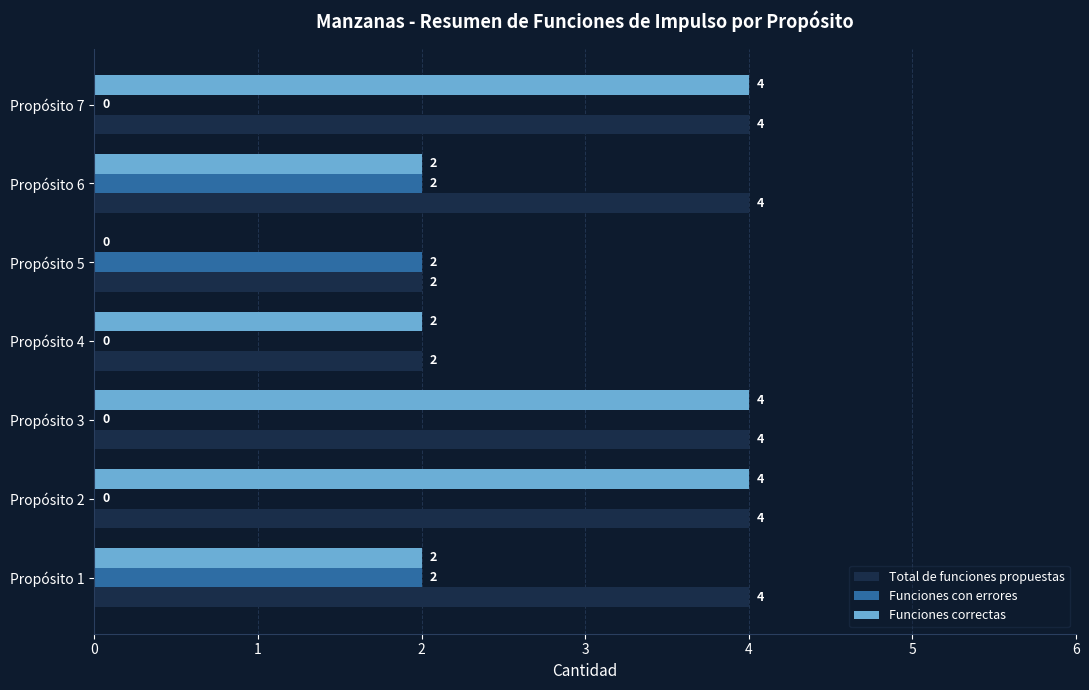

How many Funciones con errores values are between 0 and 2?

7